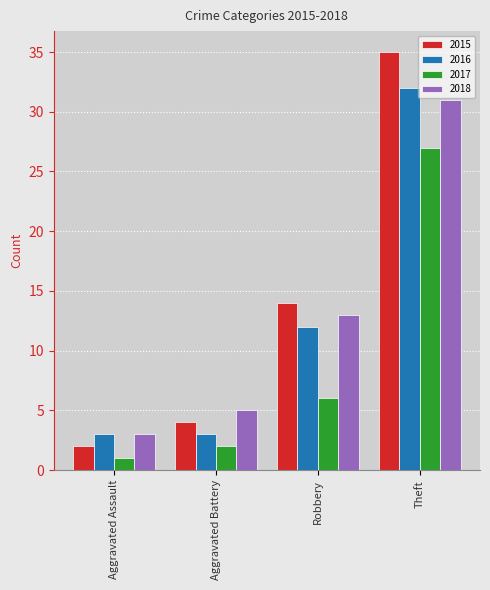

Reading right to left, list all the values displayed in this chart.

2015: 35	14	4	2
2016: 32	12	3	3
2017: 27	6	2	1
2018: 31	13	5	3